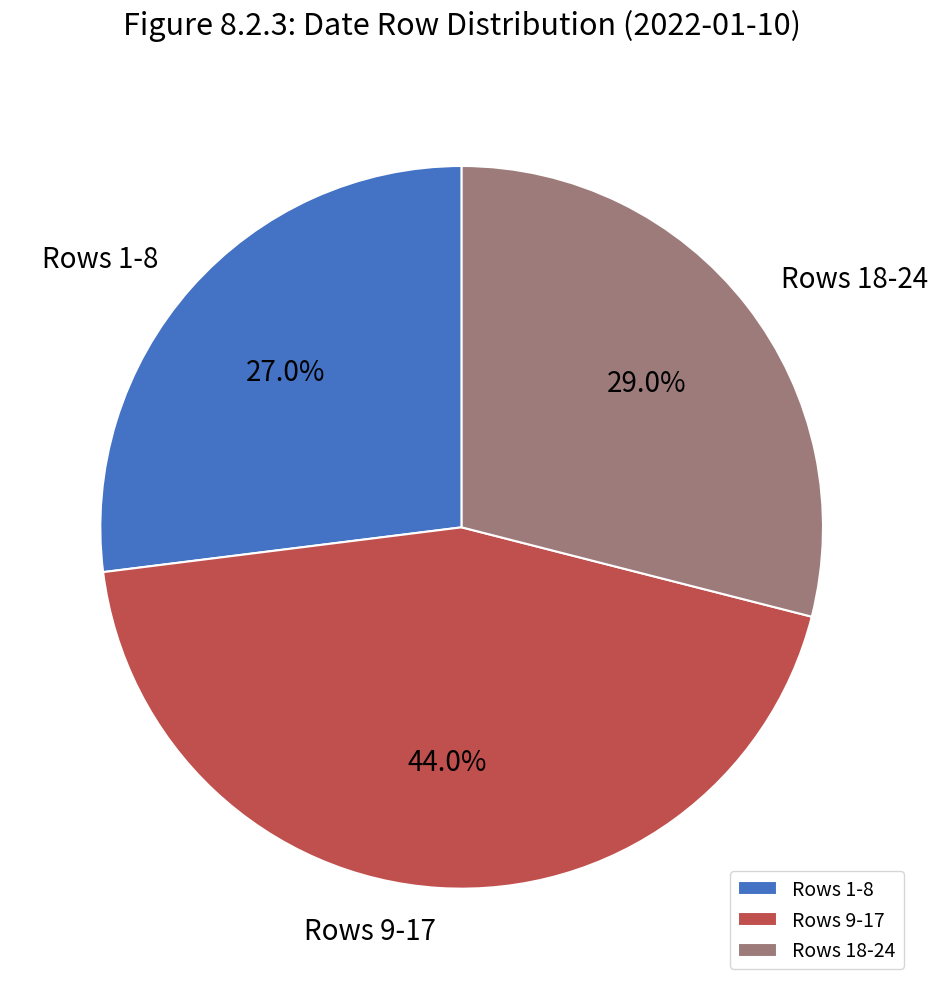

Which category has the smallest portion of the pie?

Rows 1-8